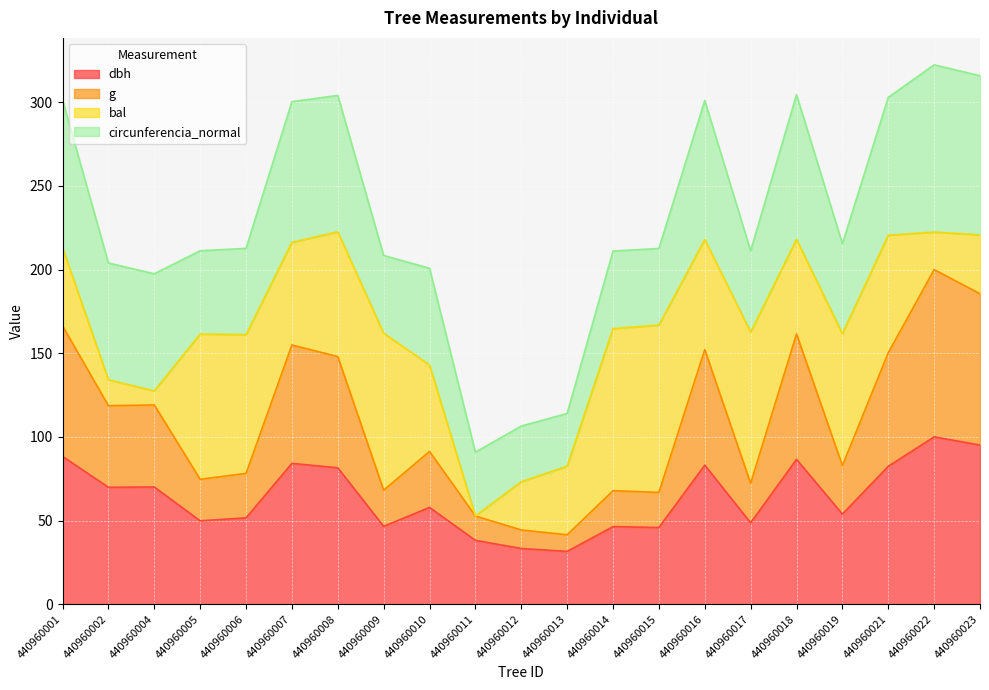

The dbh series shows 32.4 at 440960019. True or false?

False